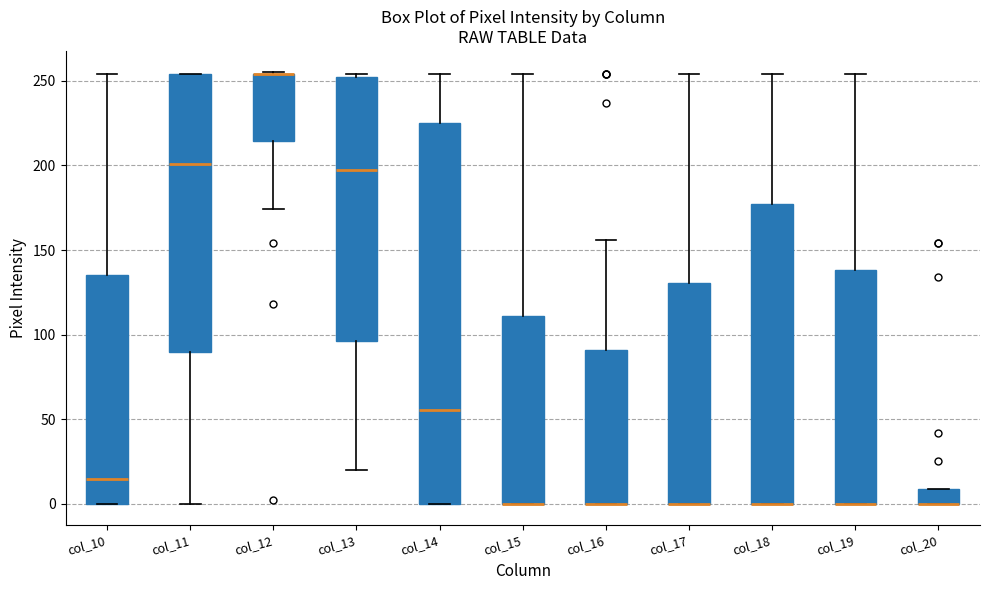

Reading left to right, read every box against the y-axis: the position of its median line, the range the box covers, and the ends of its whiskers. The values are not printed on the chart, so give them approximately, as read against the axis.

col_10: median 15, box 0 to 135, whiskers 0 to 255
col_11: median 200, box 90 to 255, whiskers 0 to 255
col_12: median 255 (drawn on the box's upper edge), box 215 to 255, whiskers 175 to 255
col_13: median 200, box 95 to 255, whiskers 20 to 255
col_14: median 55, box 0 to 225, whiskers 0 to 255
col_15: median 0 (drawn on the box's lower edge), box 0 to 110, whiskers 0 to 255
col_16: median 0 (drawn on the box's lower edge), box 0 to 90, whiskers 0 to 155
col_17: median 0 (drawn on the box's lower edge), box 0 to 130, whiskers 0 to 255
col_18: median 0 (drawn on the box's lower edge), box 0 to 180, whiskers 0 to 255
col_19: median 0 (drawn on the box's lower edge), box 0 to 140, whiskers 0 to 255
col_20: median 0 (drawn on the box's lower edge), box 0 to 10, whiskers 0 to 10